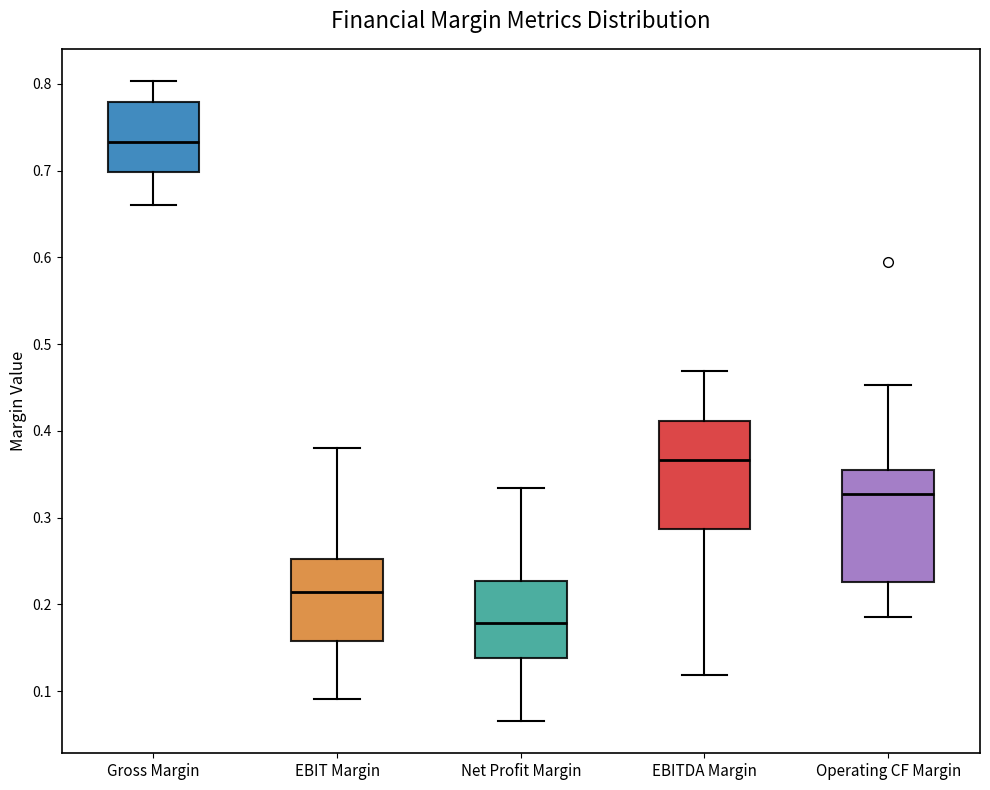

Where is the upper edge of the box for EBIT Margin on the y-axis? The values are not printed on the chart, so give them approximately, as read against the axis.

0.25